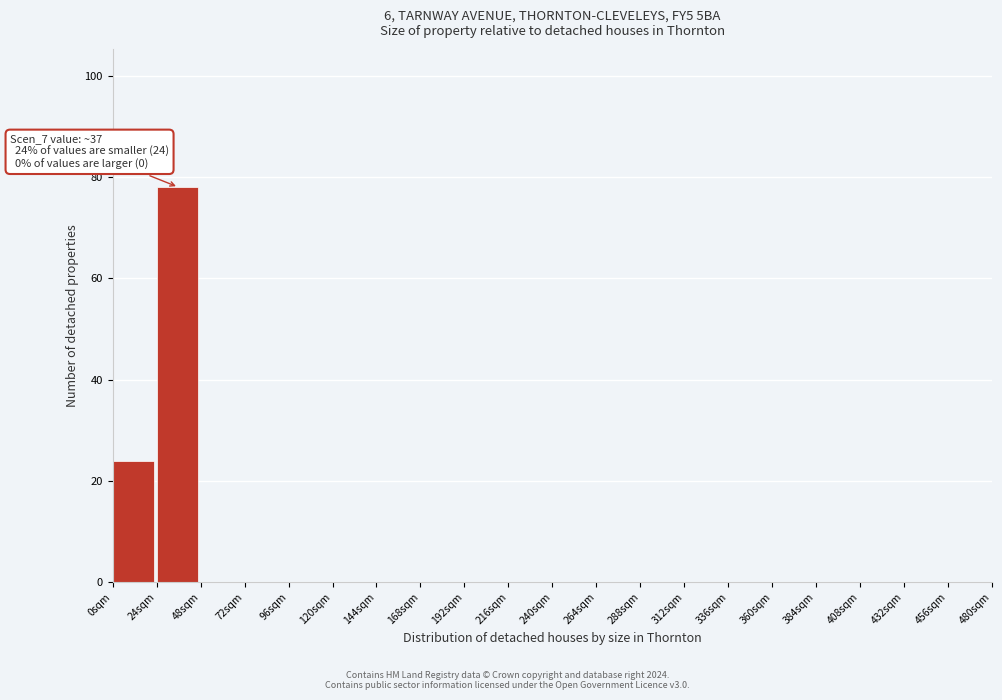

Over which range of the x-axis is the bar tallest?

24 to 48